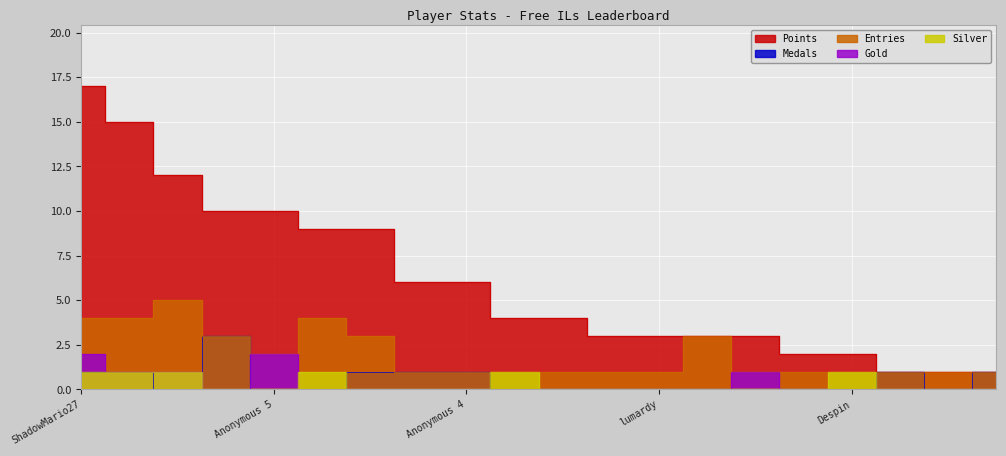

Which has a higher value, WildGeffe64 or Zelpiku?

Zelpiku